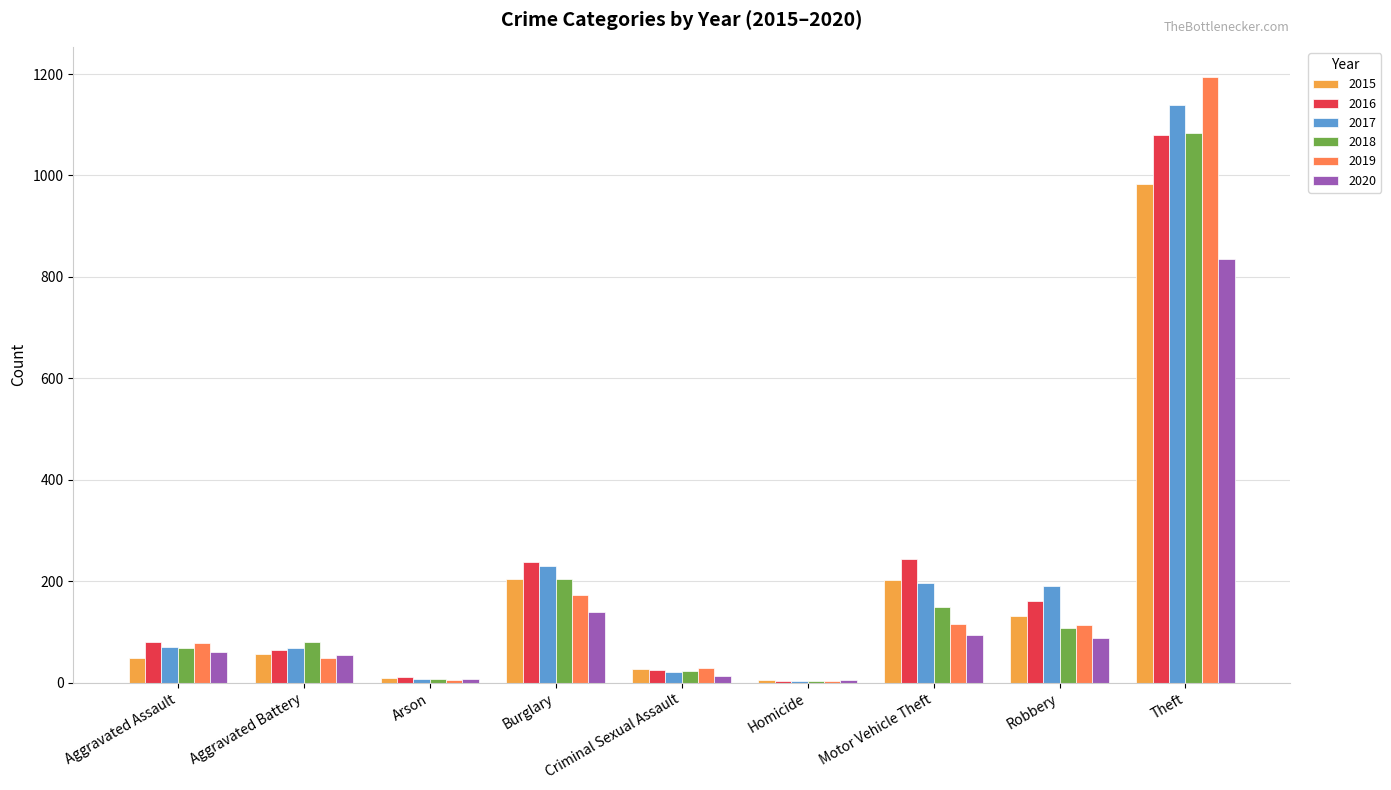

Is it true that 2015 equals 28 at Criminal Sexual Assault?

True